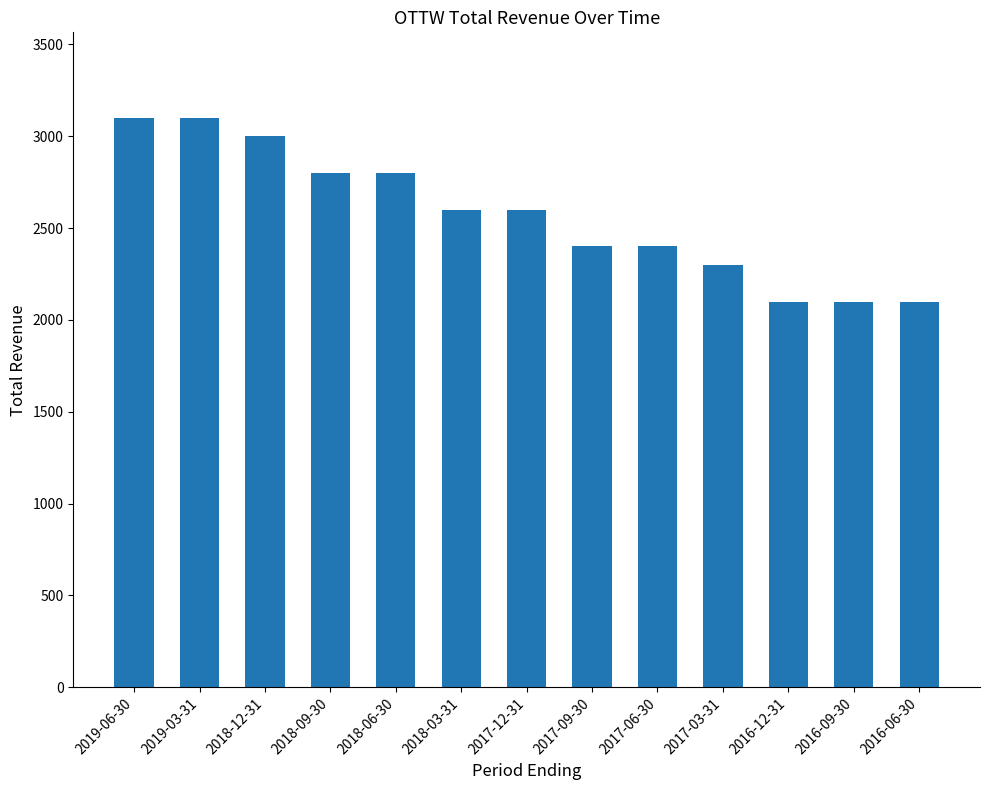

Reading right to left, list all the values displayed in this chart.

2016-06-30=2100	2016-09-30=2100	2016-12-31=2100	2017-03-31=2300	2017-06-30=2400	2017-09-30=2400	2017-12-31=2600	2018-03-31=2600	2018-06-30=2800	2018-09-30=2800	2018-12-31=3000	2019-03-31=3100	2019-06-30=3100